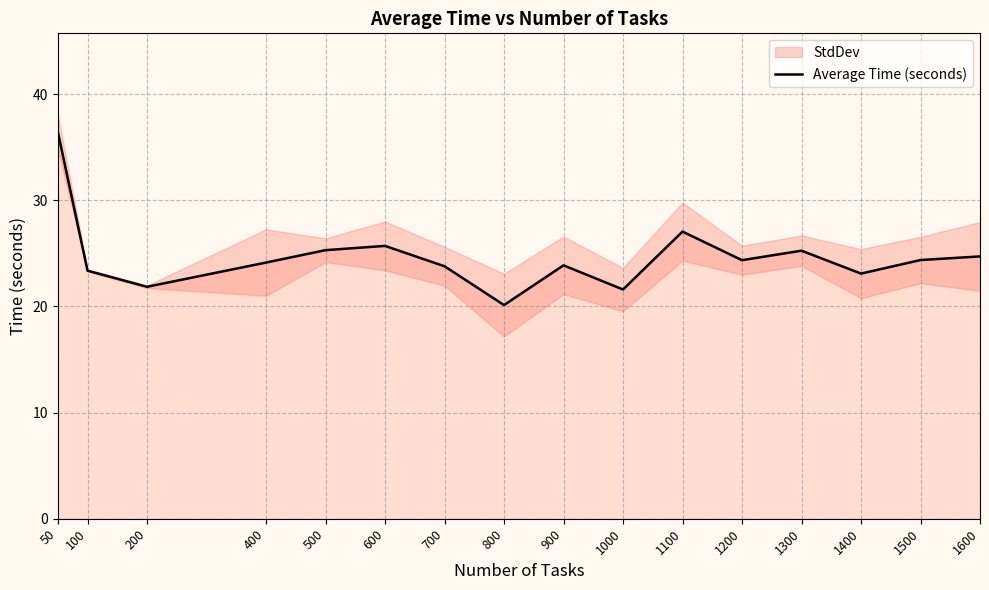

Rank the categories by value from lowest to highest.

800, 1000, 200, 1400, 100, 700, 900, 400, 1200, 1500, 1600, 1300, 500, 600, 1100, 50